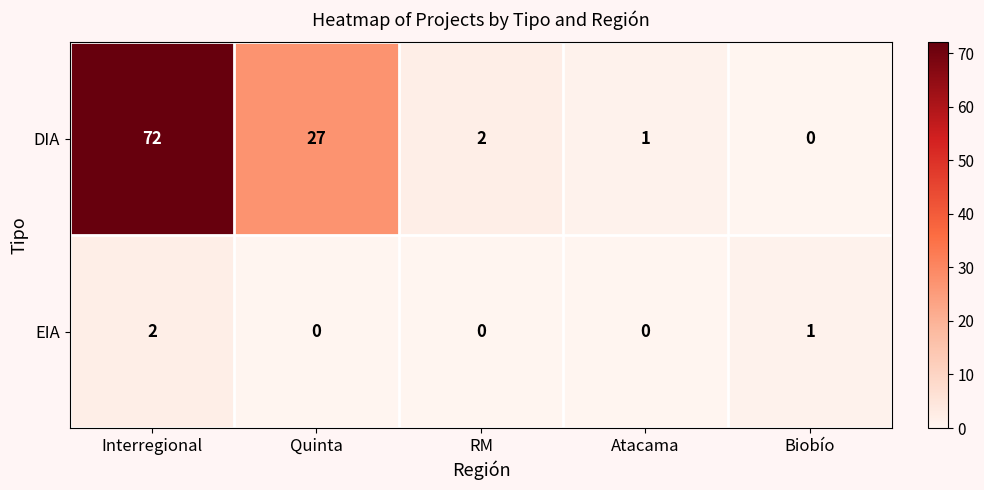

Which label corresponds to the largest value in the chart?

Interregional